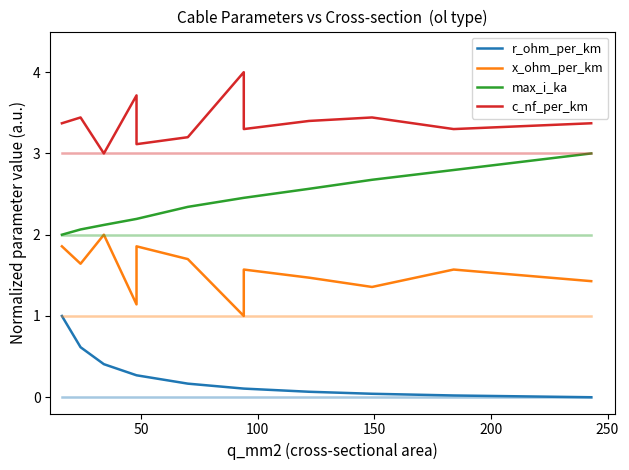

True or false: r_ohm_per_km has more than 2 points higher than both neighbors.

False